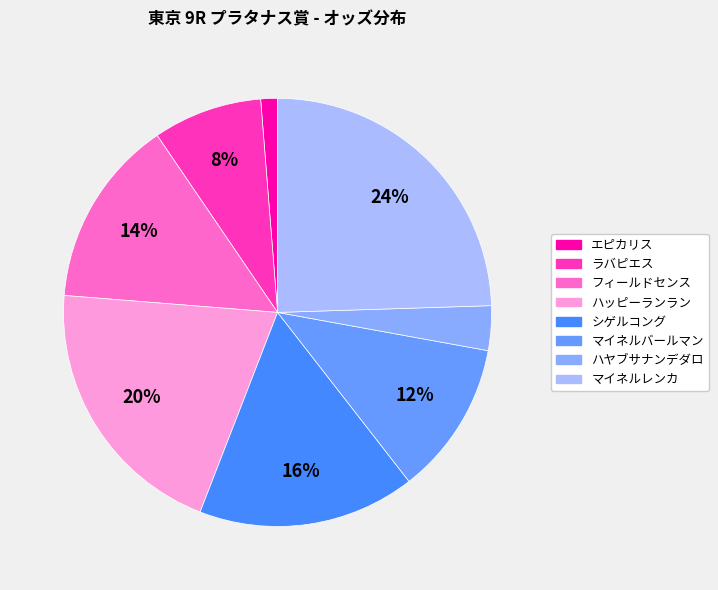

What portion of the pie excludes シゲルコング?

83.6%